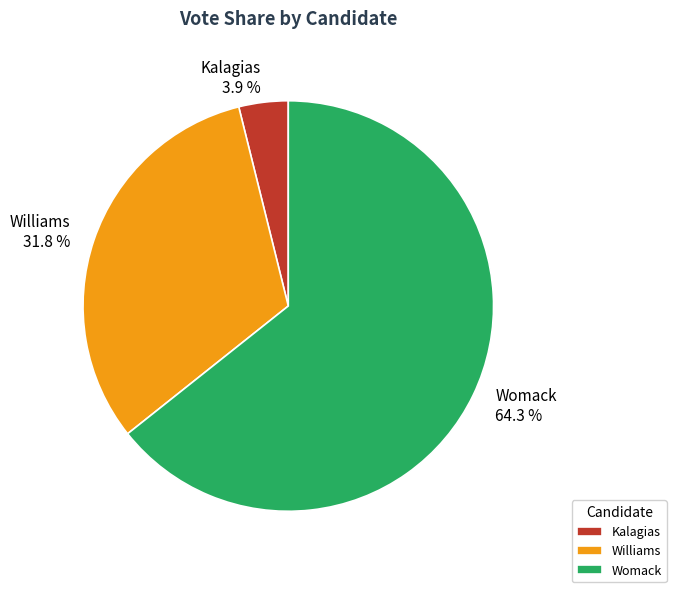

Between Kalagias and Williams, which is larger?

Williams